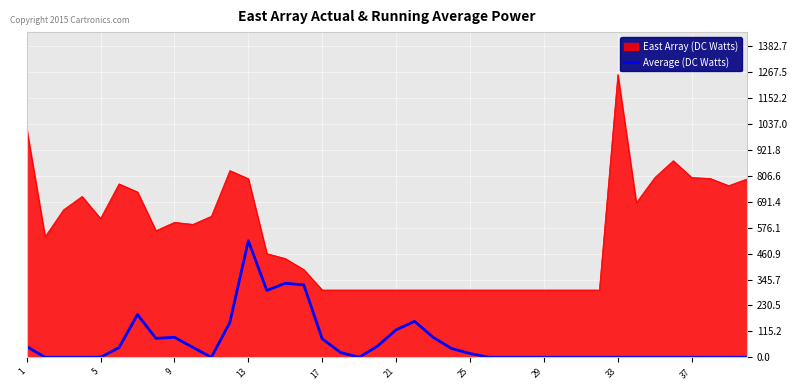

How many categories are shown in the chart?

40